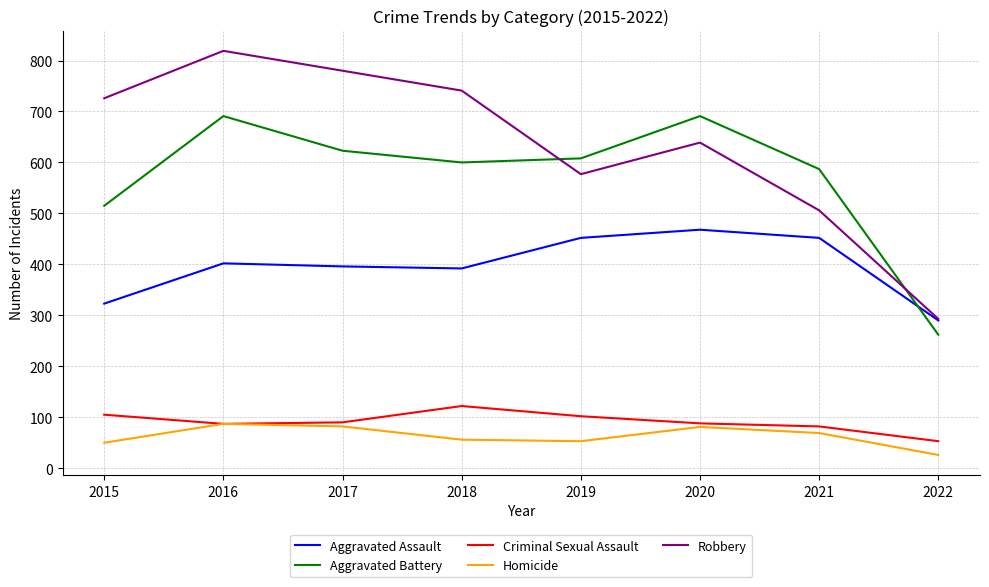

At how many categories does at least one series exceed 256?

8